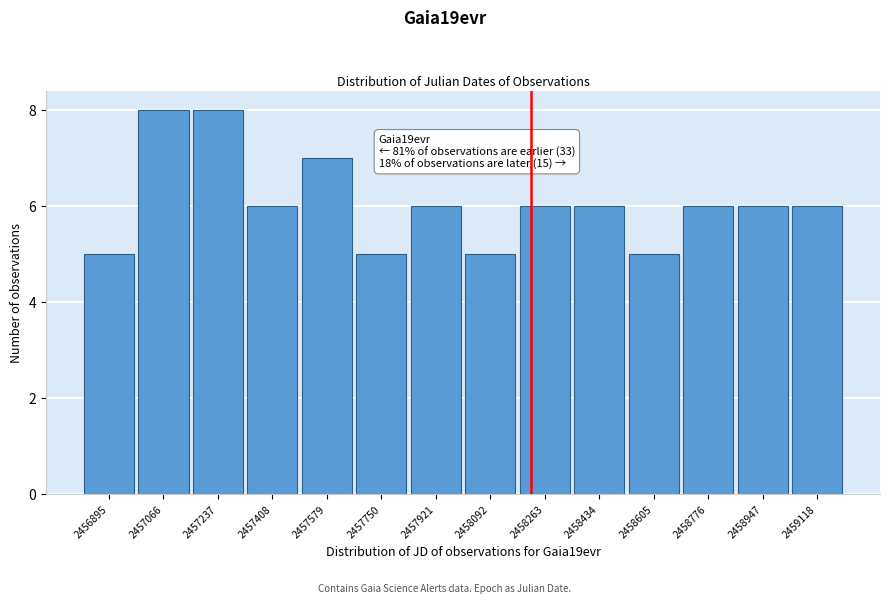

Reading left to right, transcribe all the data shown in this chart.

5	8	8	6	7	5	6	5	6	6	5	6	6	6